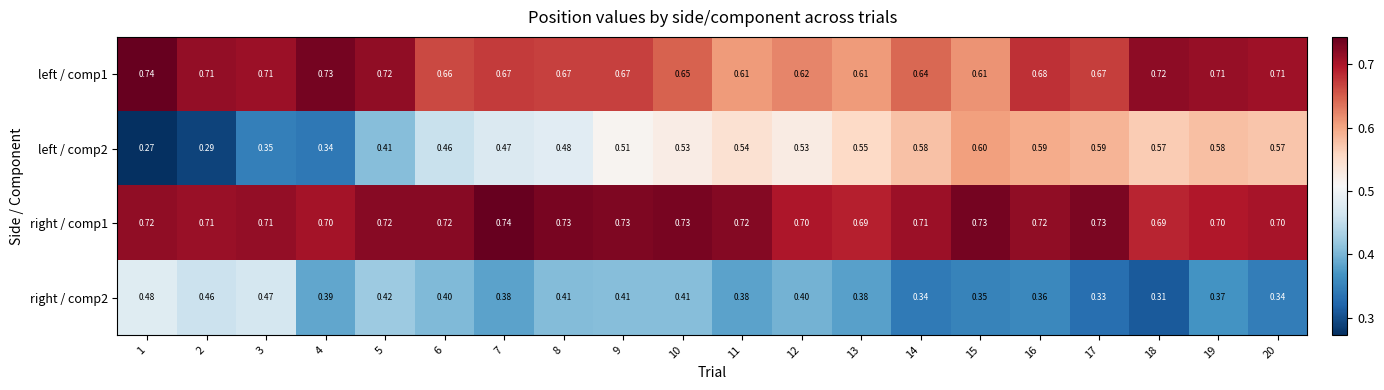

Count the number of data series in this chart.

4